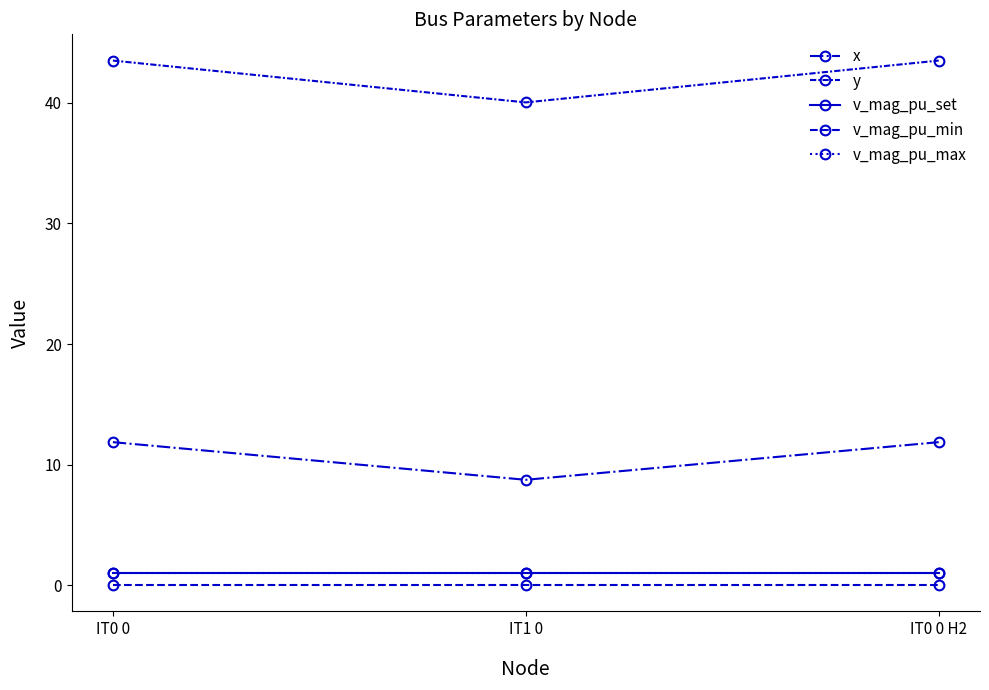

Is this an area chart (filled region under the line)?

No